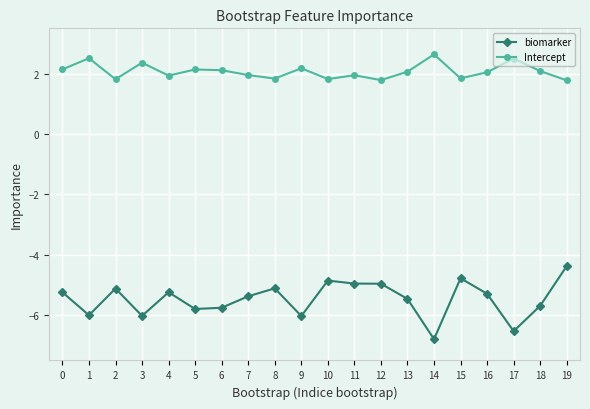

Does the chart have visible grid lines?

Yes